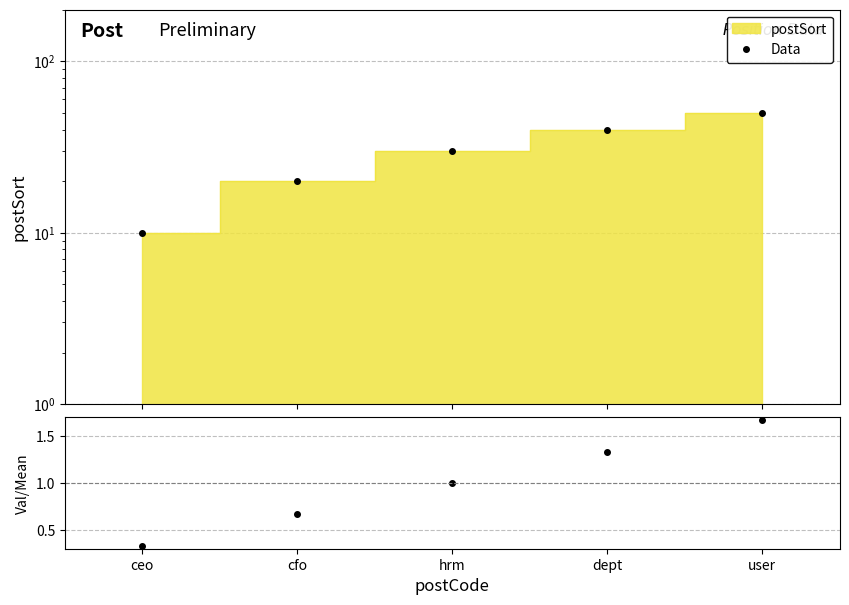

Does the chart have visible grid lines?

Yes